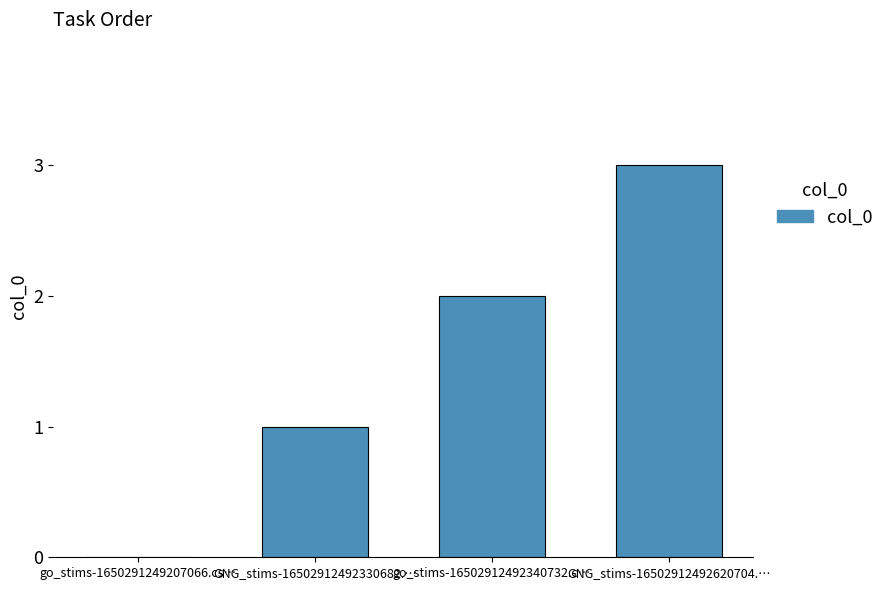

Is it true that the value at go_stims-16502912492340732.c… is 2?

True